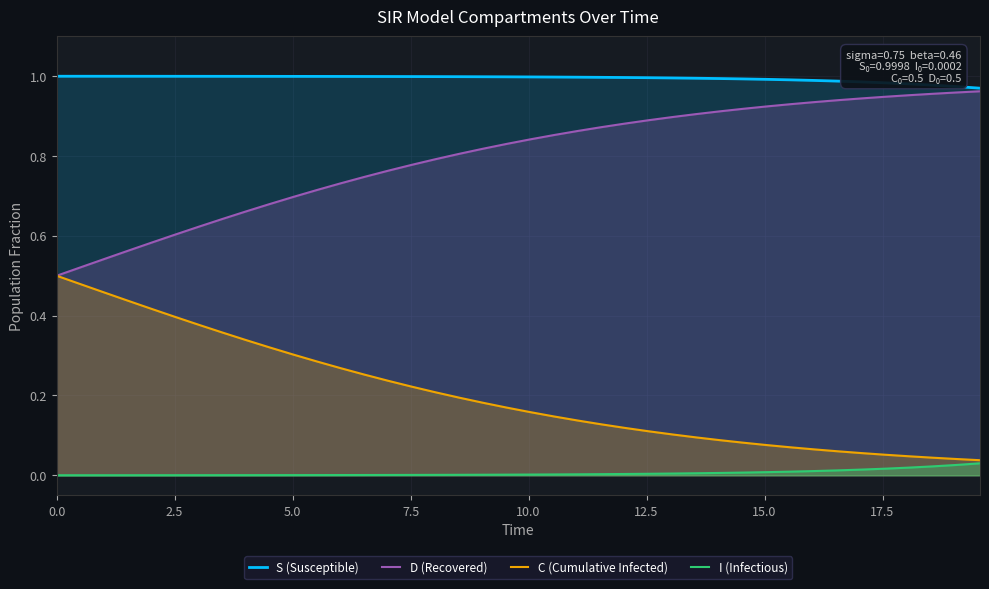

Which series has the largest total across all categories?

S (Susceptible)